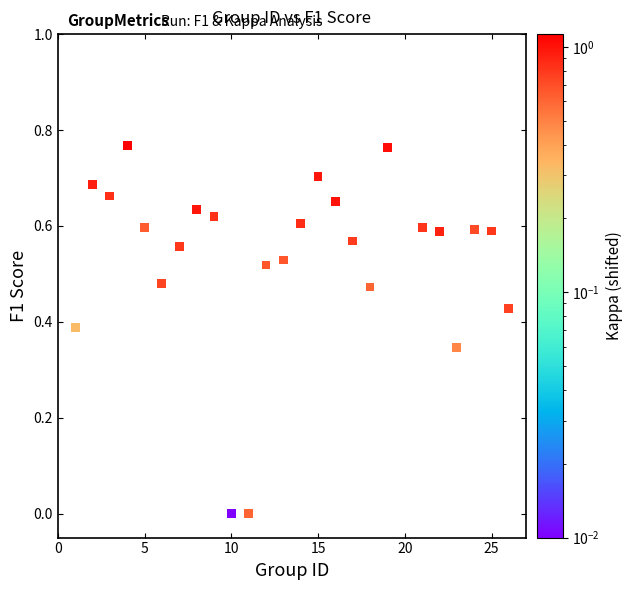

What is the range of X values (max minus min)?

25.0